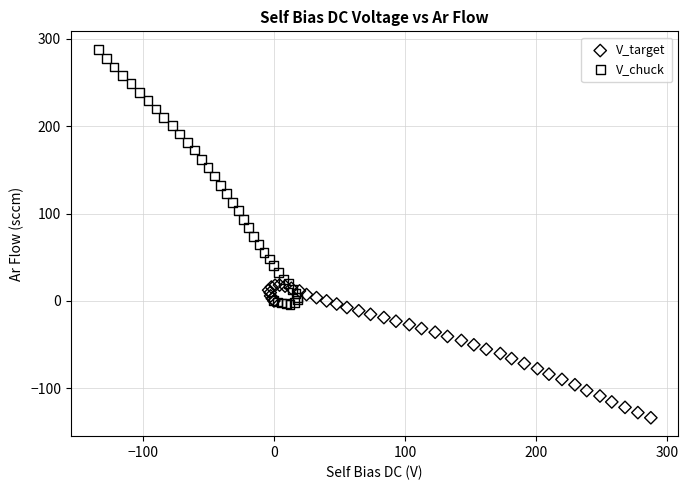

Which series reaches the maximum Y coordinate?

V_chuck